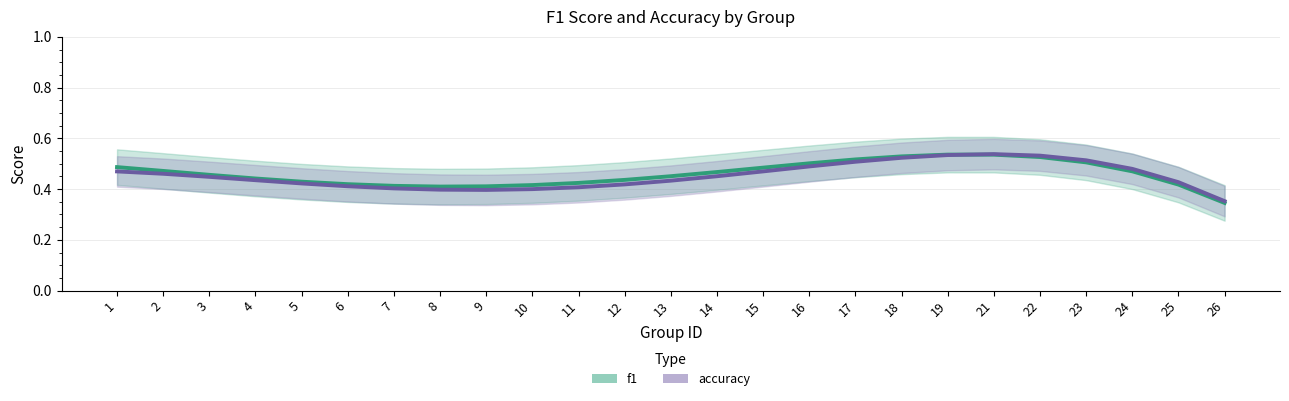

After their last crossing, which series has the higher values: f1 or accuracy?

accuracy